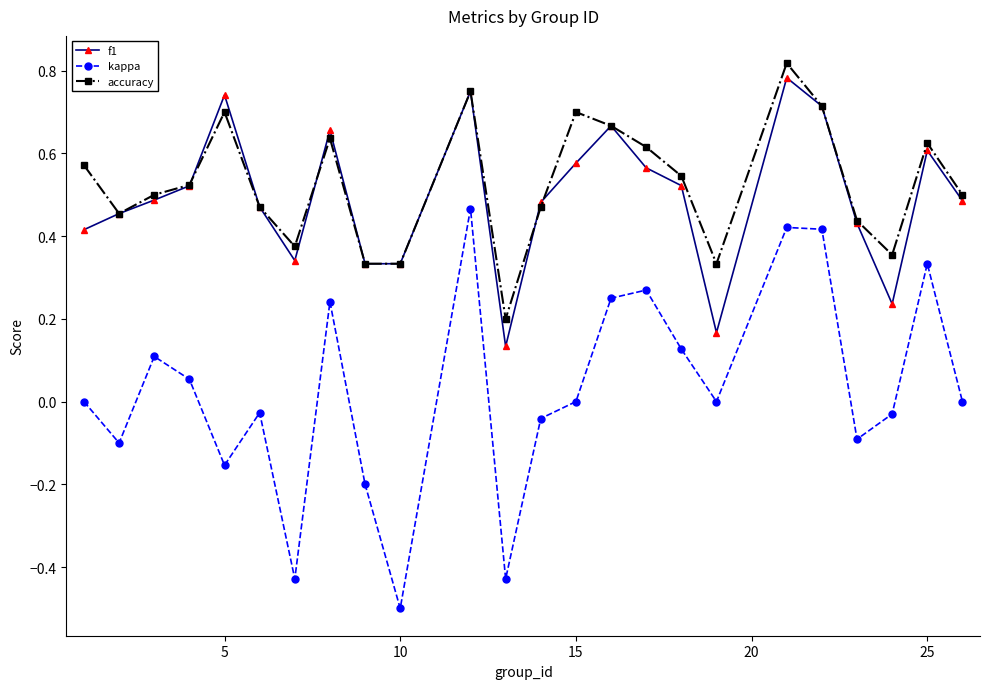

What is the smallest value displayed?

-0.5